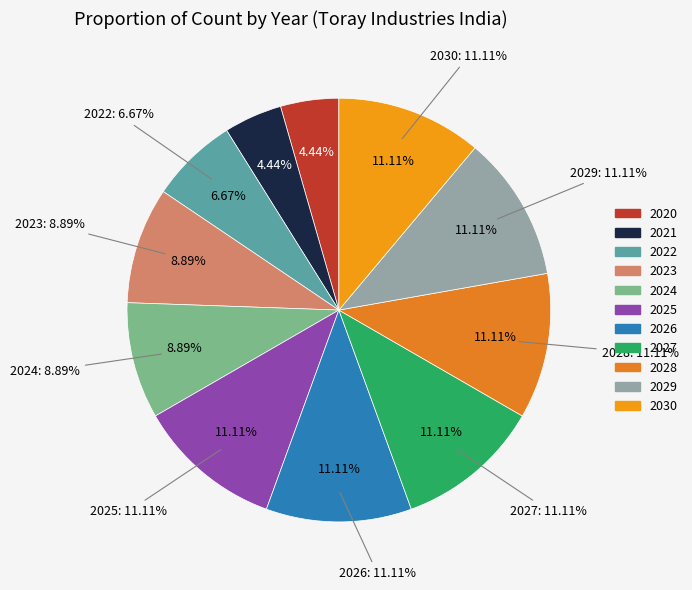

What is the change in value from 2022 to 2025?

+2